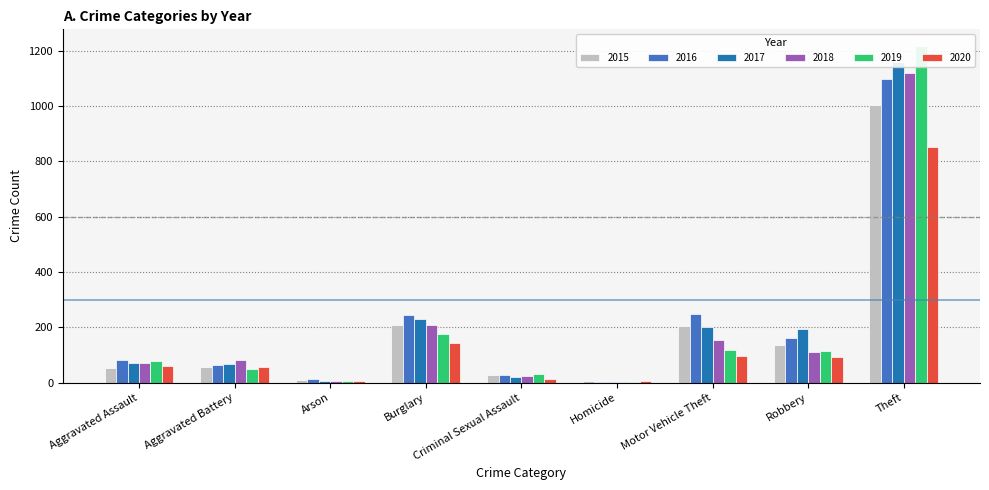

At how many categories does at least one series exceed 422?

1